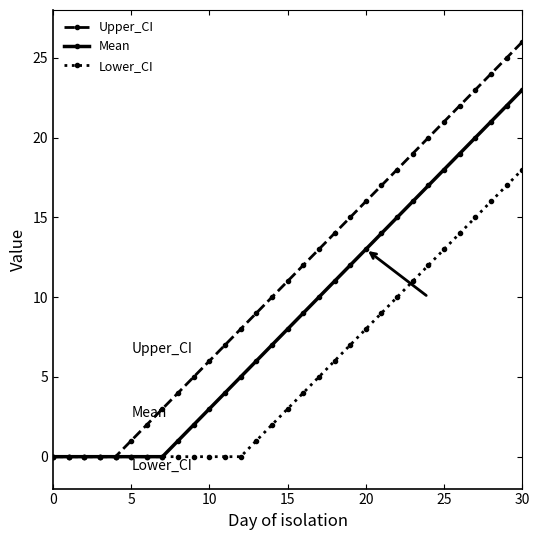

Reading right to left, what are all the values shown in this chart?

Upper_CI: 26	25	24	23	22	21	20	19	18	17	16	15	14	13	12	11	10	9	8	7	6	5	4	3	2	1	0	0	0	0	0
Mean: 23	22	21	20	19	18	17	16	15	14	13	12	11	10	9	8	7	6	5	4	3	2	1	0	0	0	0	0	0	0	0
Lower_CI: 18	17	16	15	14	13	12	11	10	9	8	7	6	5	4	3	2	1	0	0	0	0	0	0	0	0	0	0	0	0	0